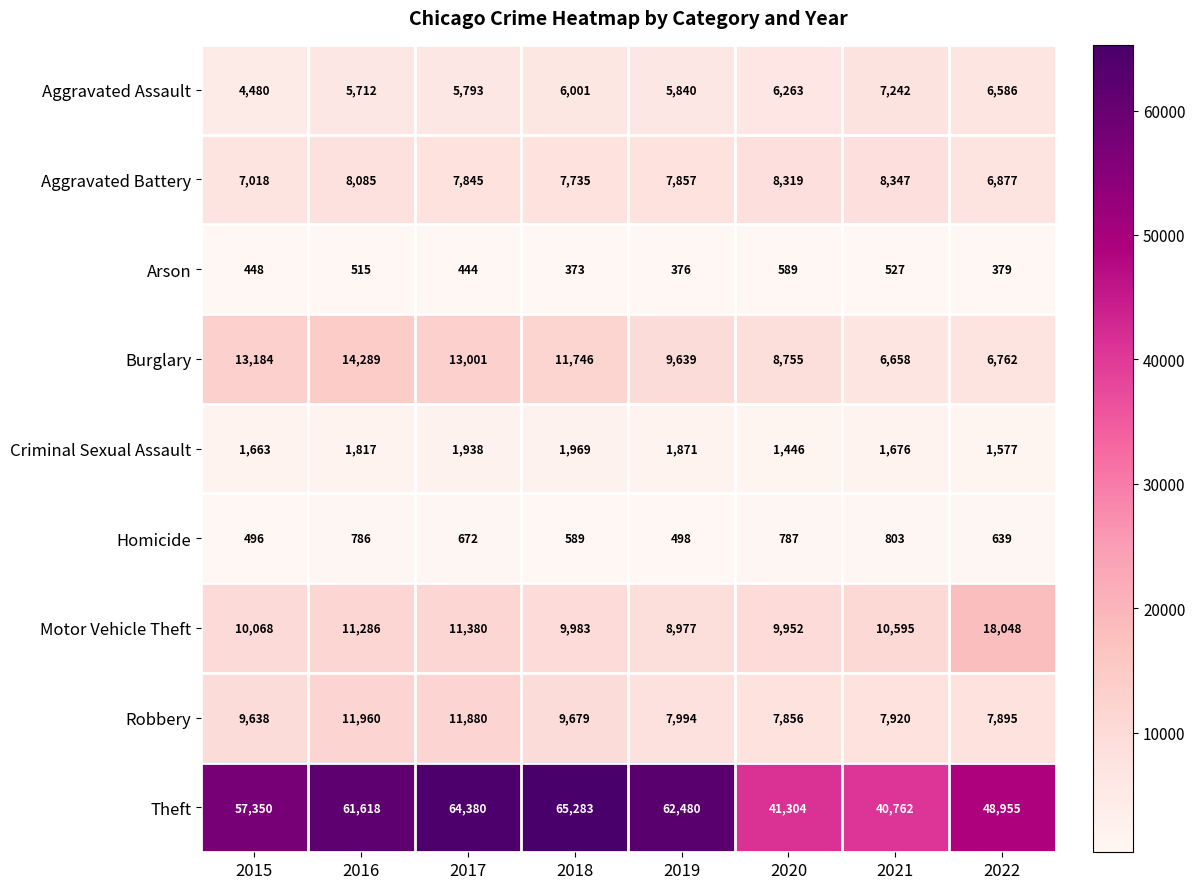

Between 2015 and 2017, which series saw the biggest shift?

Theft